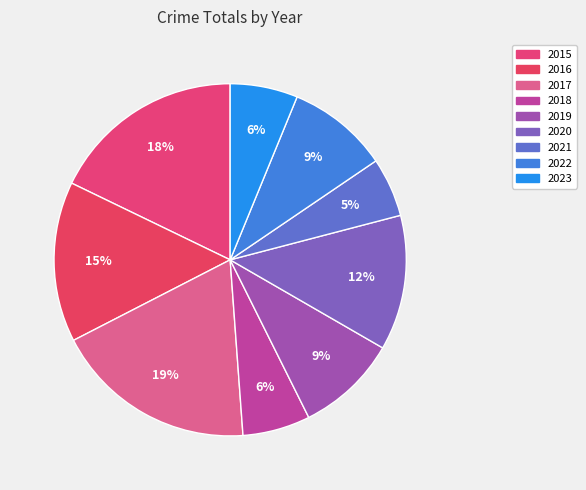

How many slices are in this pie chart?

9